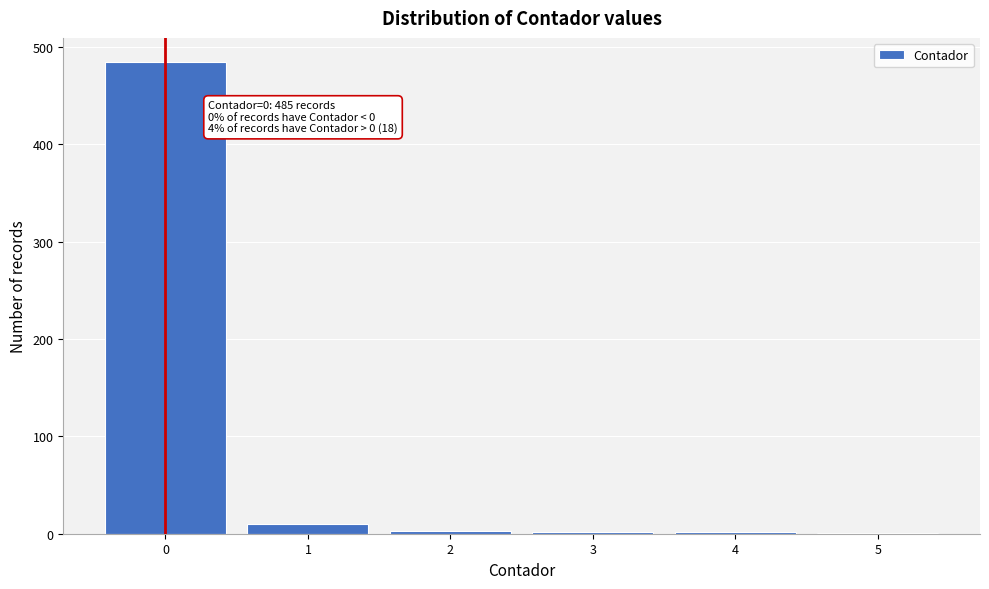

Which range on the x-axis has the tallest bar?

-0.5 to 0.5